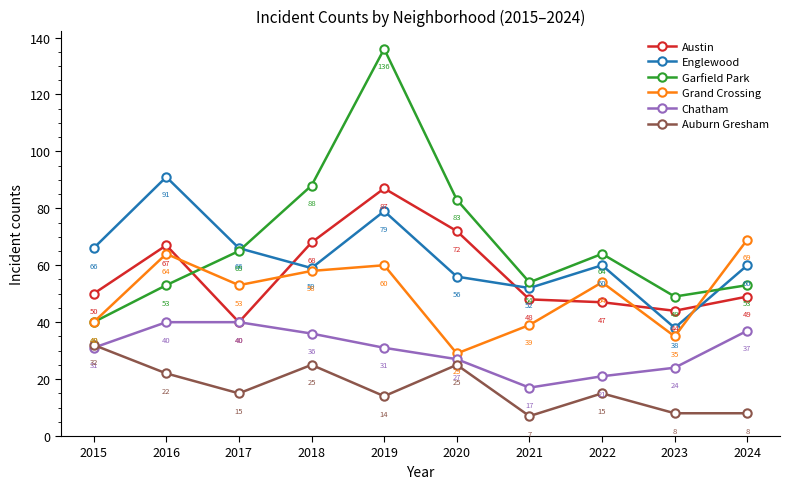

What is the difference between the Grand Crossing values at 2019 and 2015?

20